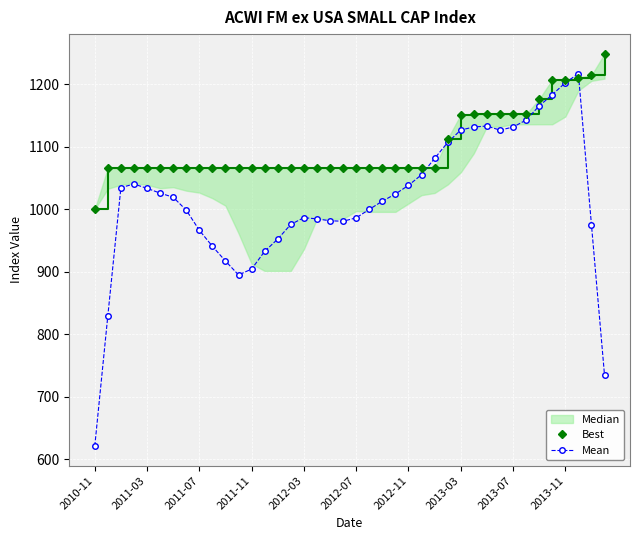

True or false: Mean has more than 1 points higher than both neighbors.

True